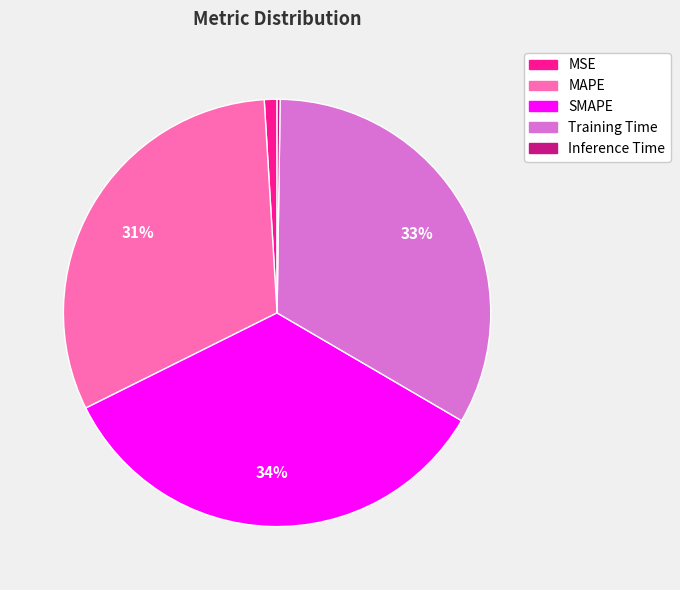

To the nearest percent, what is the combined percentage of Training Time and MSE?

34%